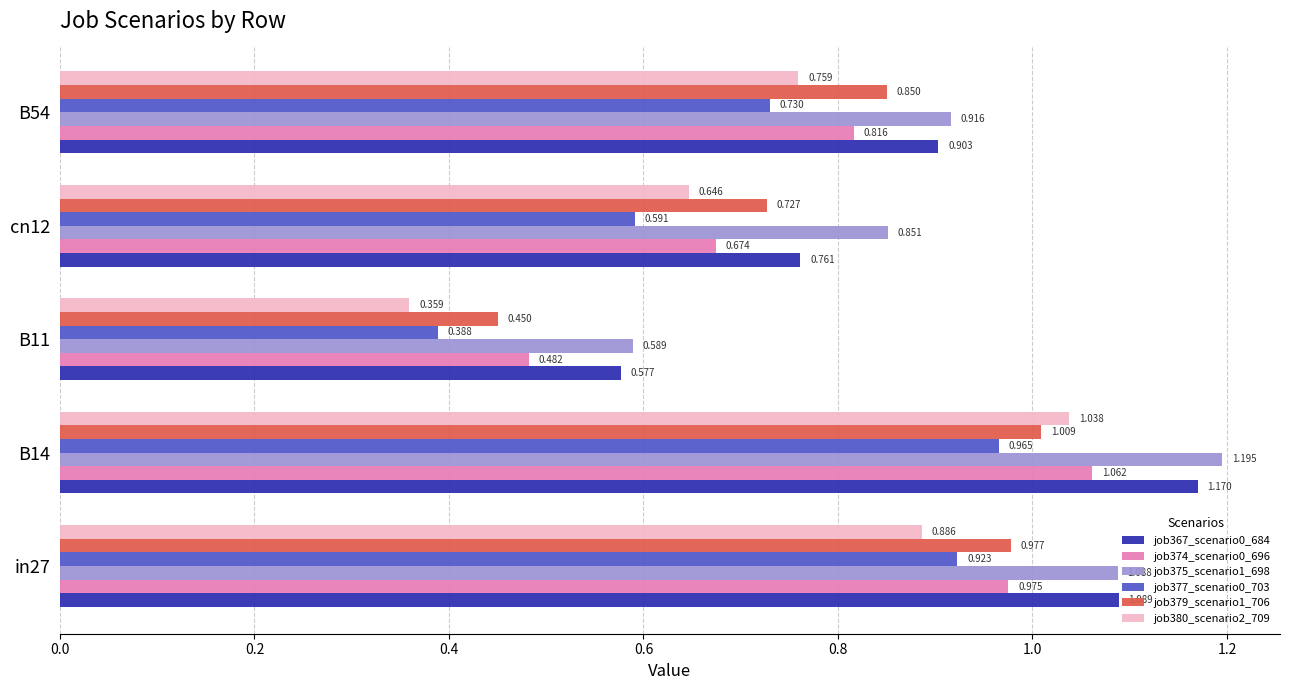

Is the value of job367_scenario0_684 at B54 greater than the value of job377_scenario0_703 at in27?

No